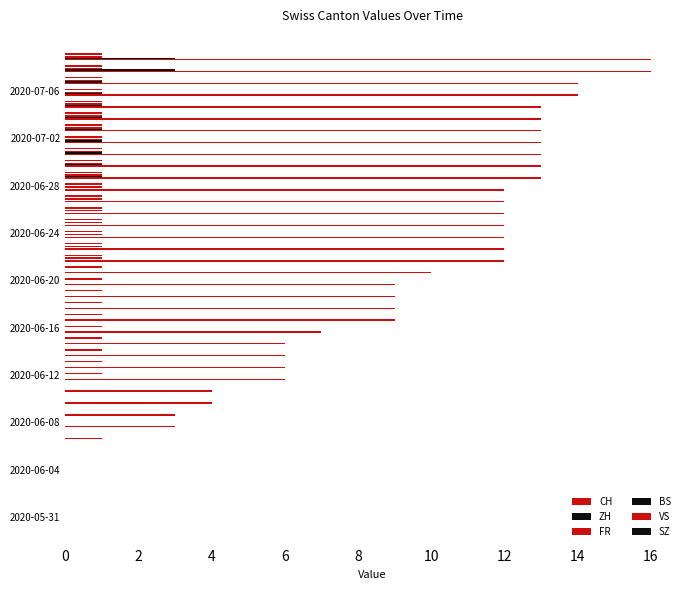

How many distinct data groups are displayed?

4